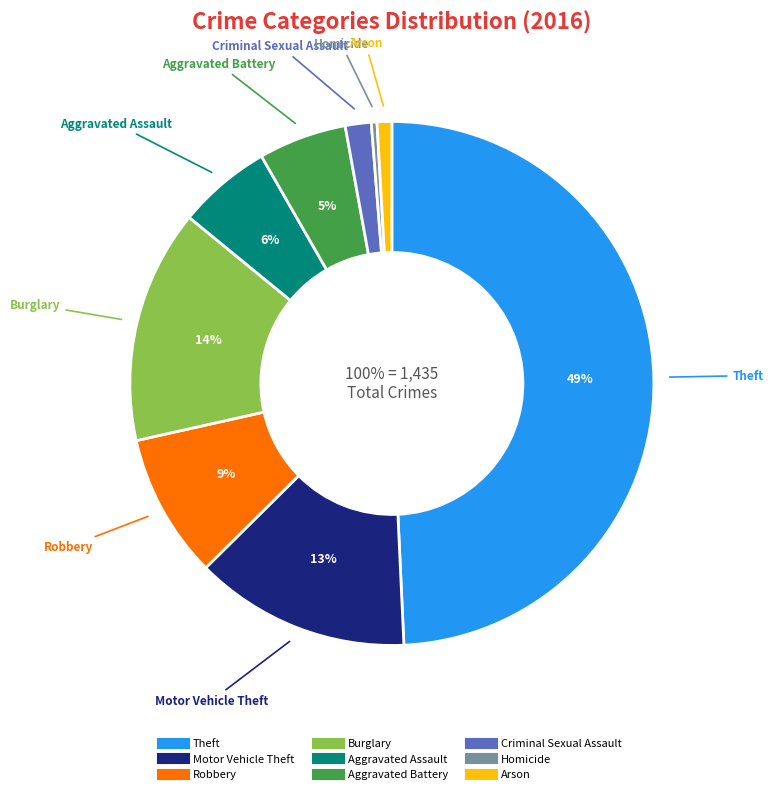

Does Homicide represent more than half of the total?

No